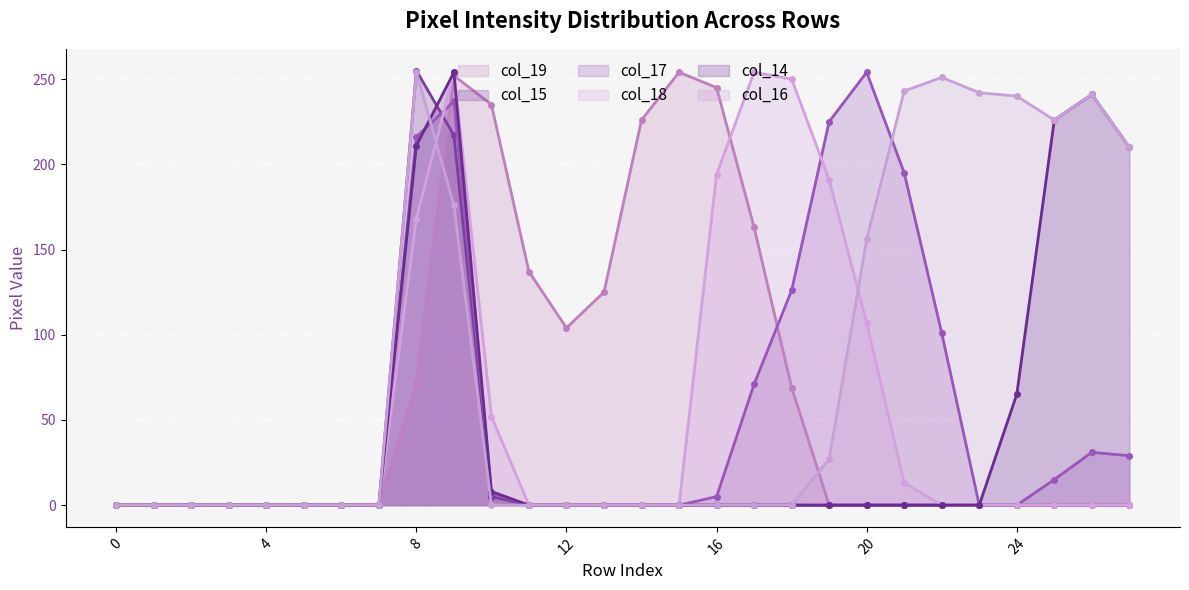

Does the chart display data point markers on the line(s)?

Yes